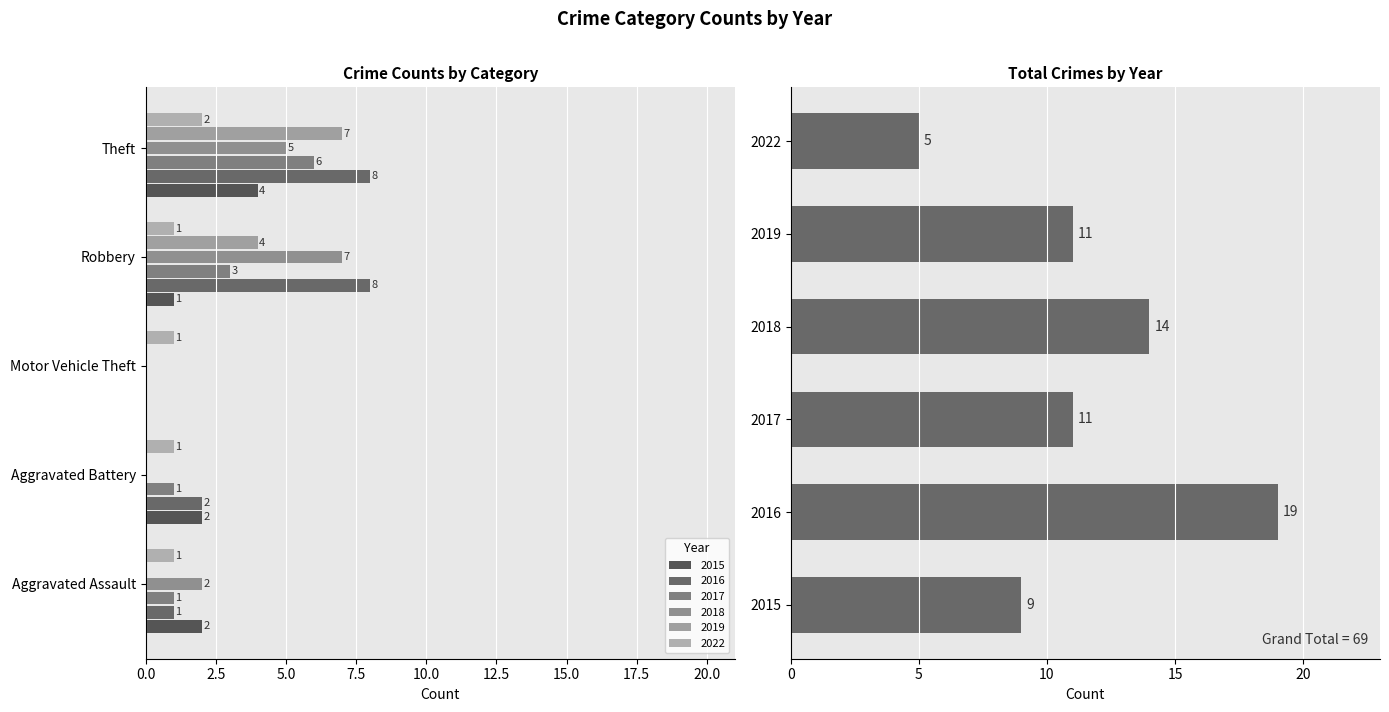

Count the values in the range 9 to 14.

4